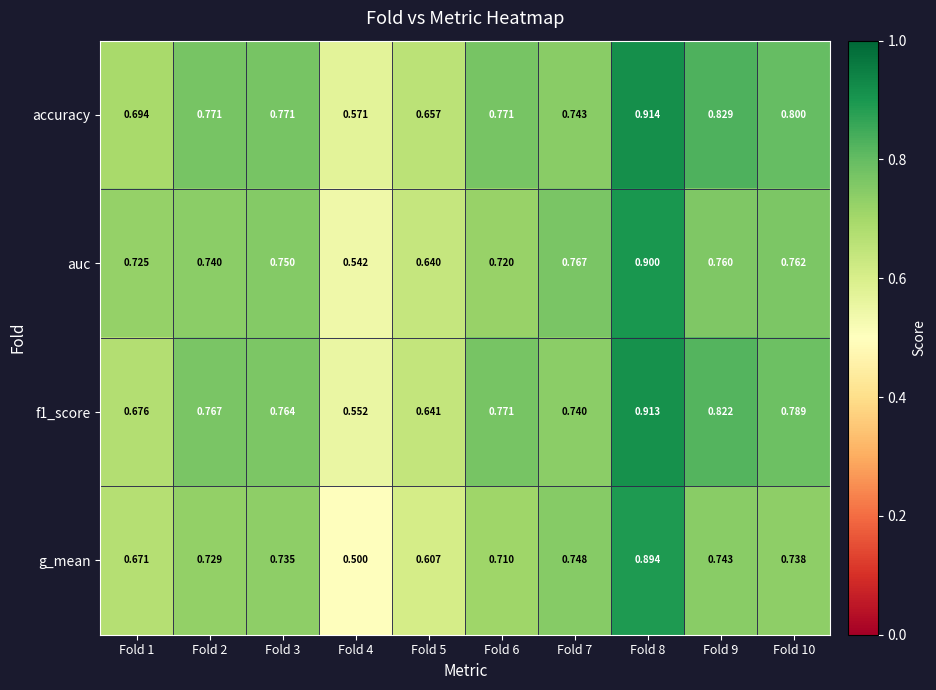

Is the value of accuracy at Fold 1 greater than the value of f1_score at Fold 4?

Yes